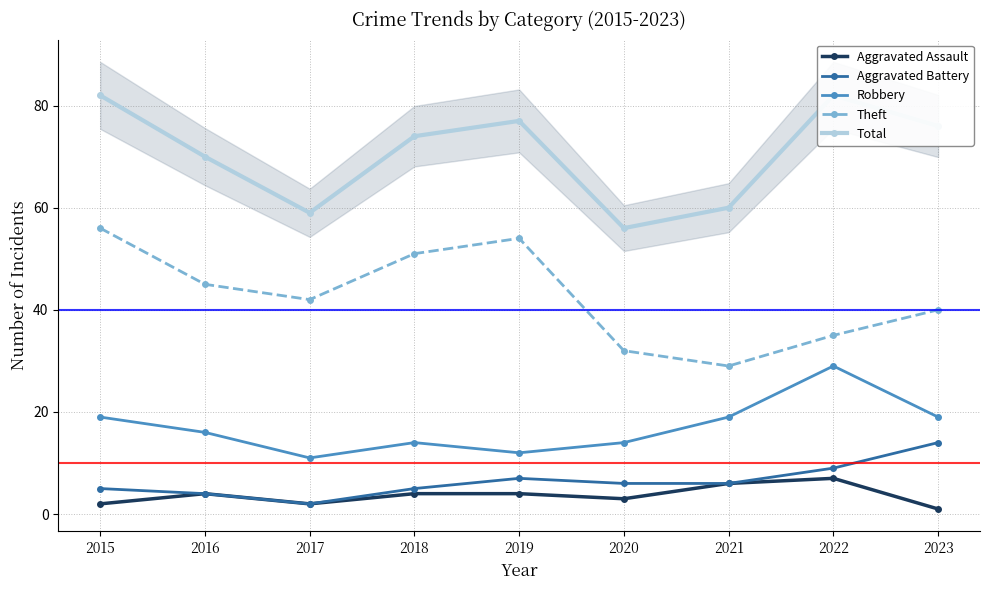

Reading left to right, transcribe all the data shown in this chart.

Aggravated Assault: 2	4	2	4	4	3	6	7	1
Aggravated Battery: 5	4	2	5	7	6	6	9	14
Robbery: 19	16	11	14	12	14	19	29	19
Theft: 56	45	42	51	54	32	29	35	40
Total: 82	70	59	74	77	56	60	82	76